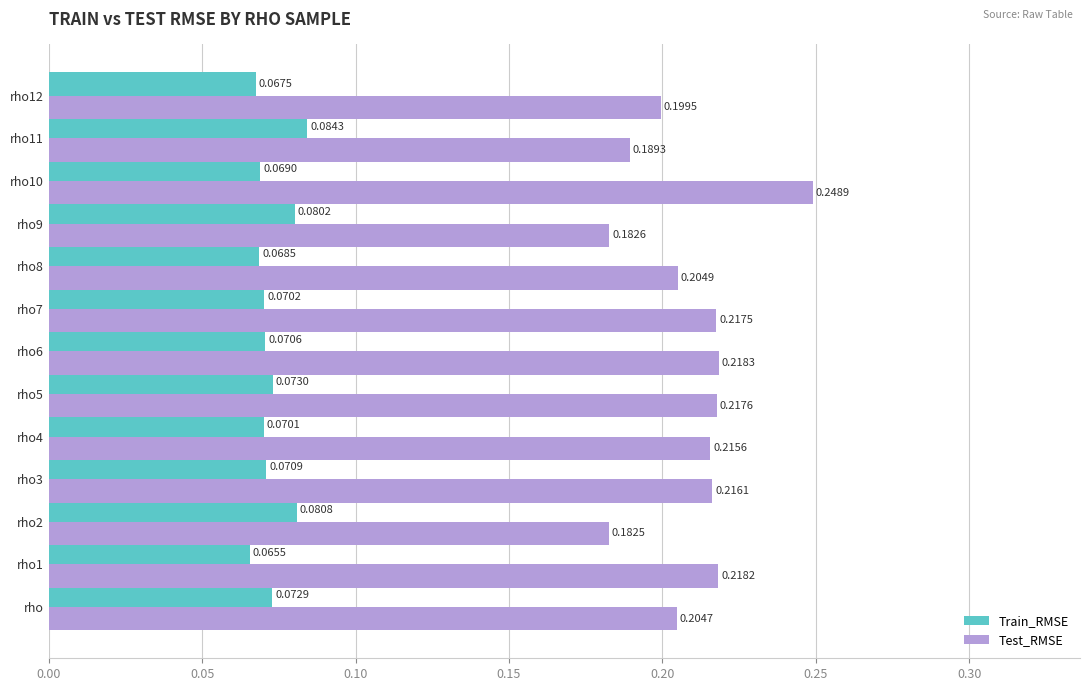

What is the sum of all Test_RMSE values?

2.7